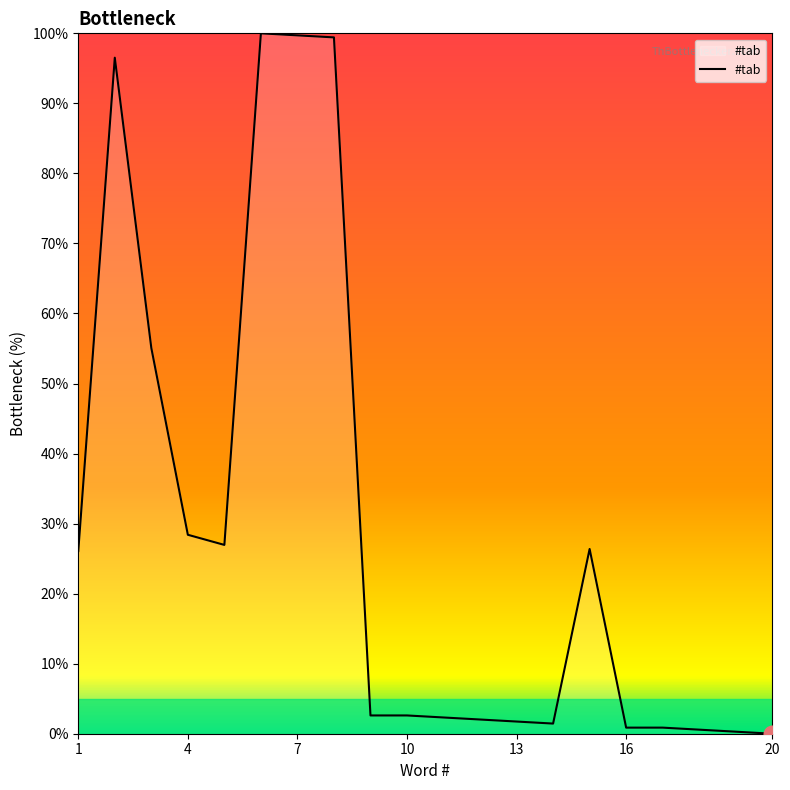

How many lines are shown in the chart?

1